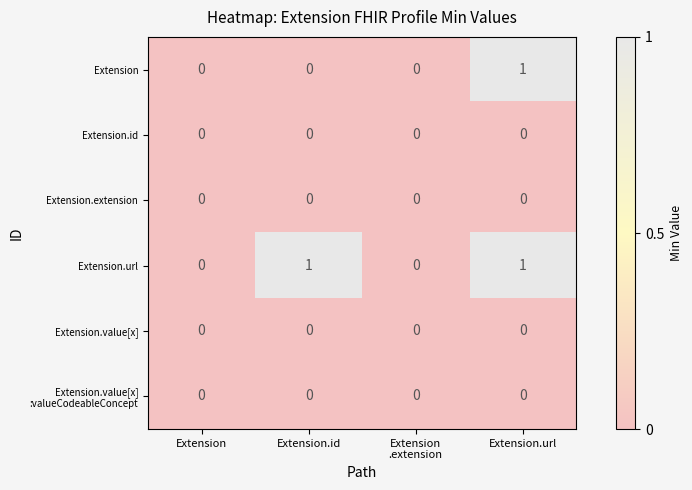

Which series has the largest total across all categories?

Extension.url